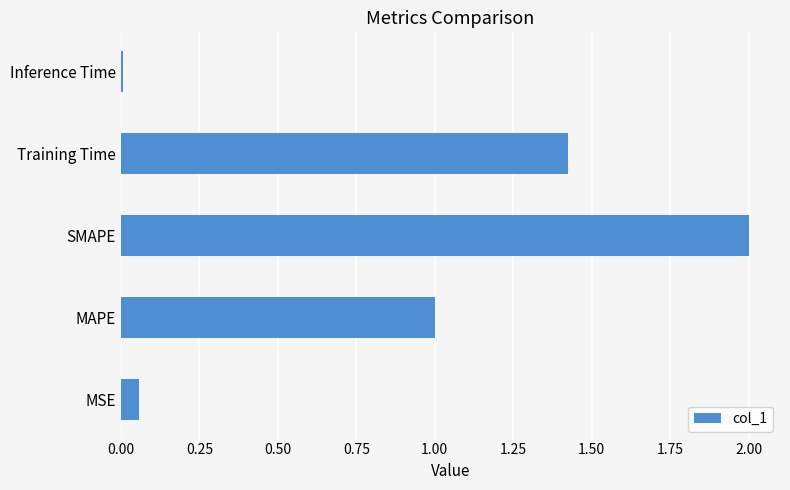

What is the average value?

0.9